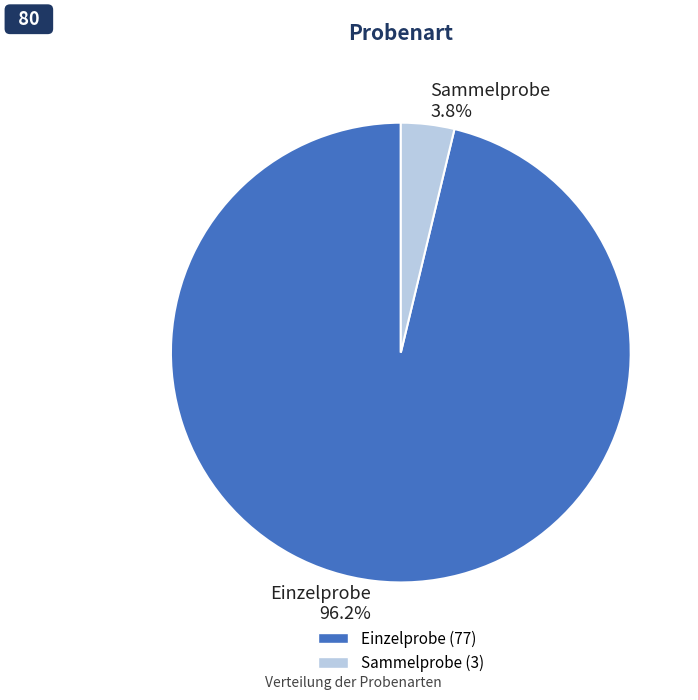

Between Sammelprobe and Einzelprobe, which is larger?

Einzelprobe